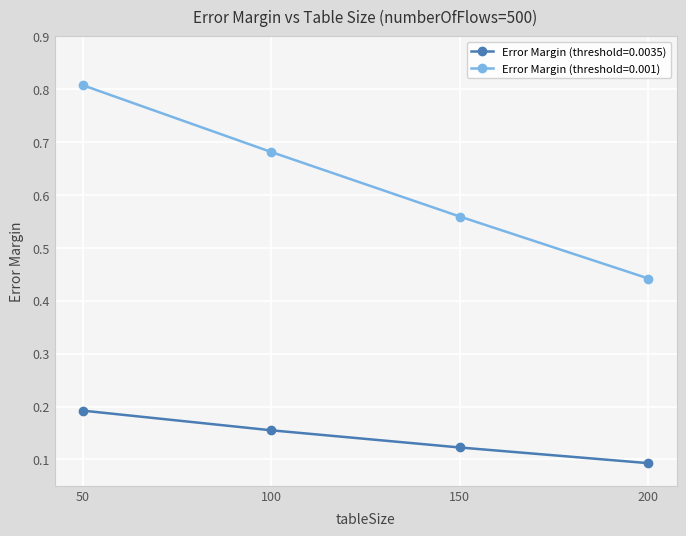

Which series has the largest range (max minus min)?

Error Margin (threshold=0.001)